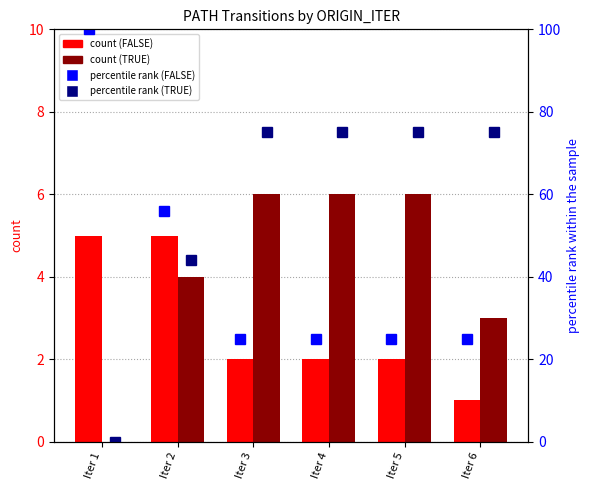

What is the difference between the FALSE (count) values at Iter 4 and Iter 6?

1